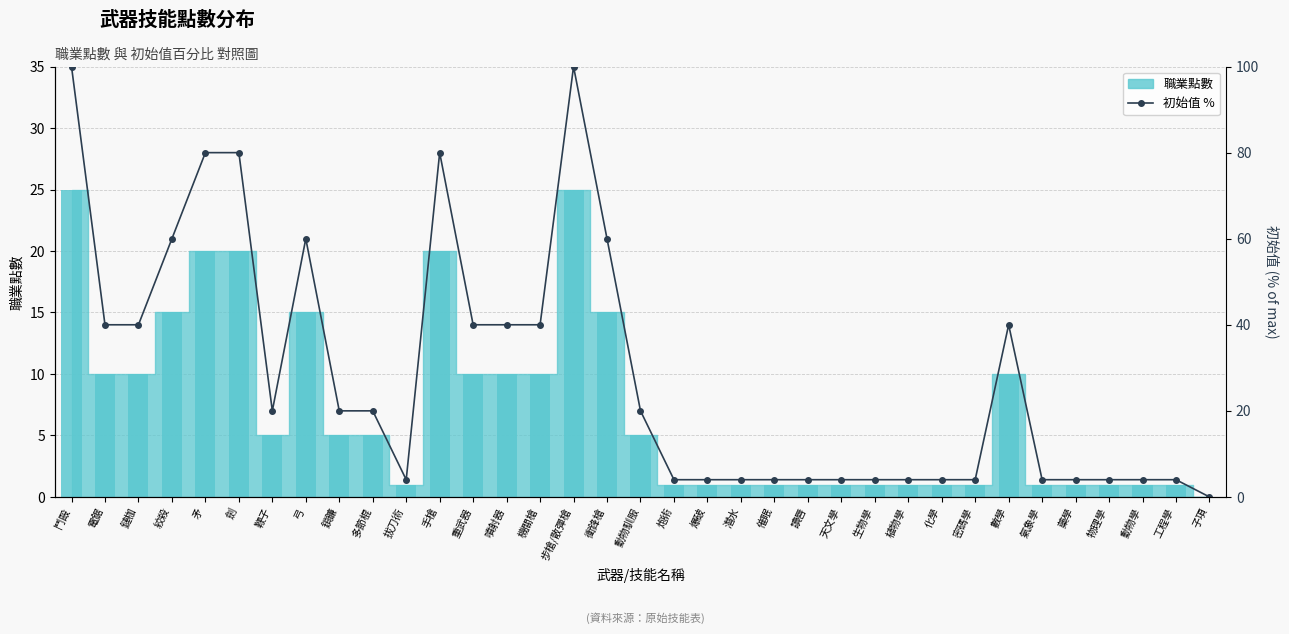

What is the sum of all values?

1004